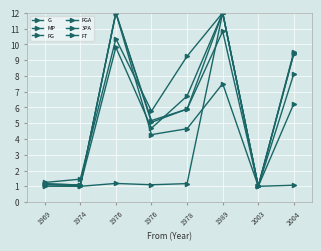

What is the spread (max minus min) of values at 1976?

10.8